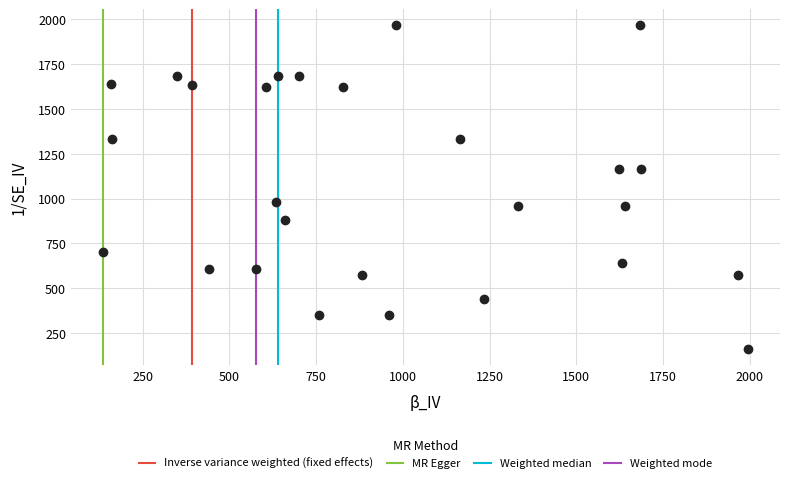

What is the range of X values (max minus min)?

1858